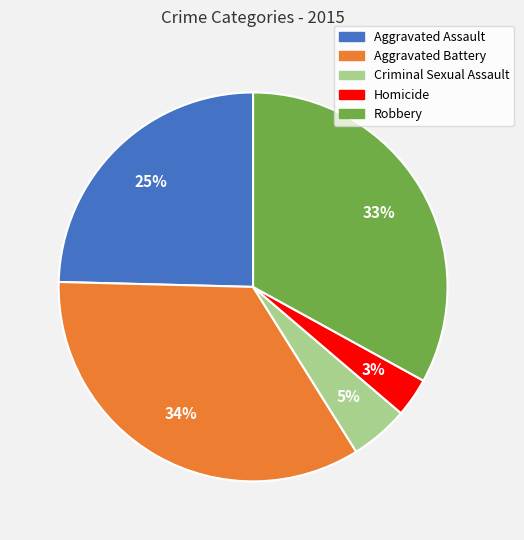

Is the sum of Aggravated Battery and Homicide greater than half?

No